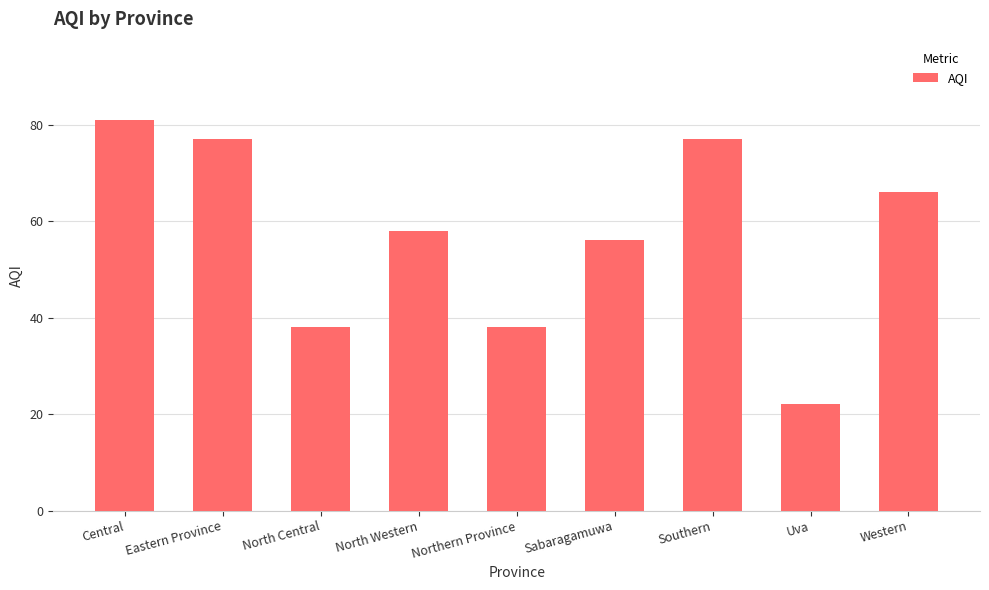

What is the difference between the second highest and minimum values?

55